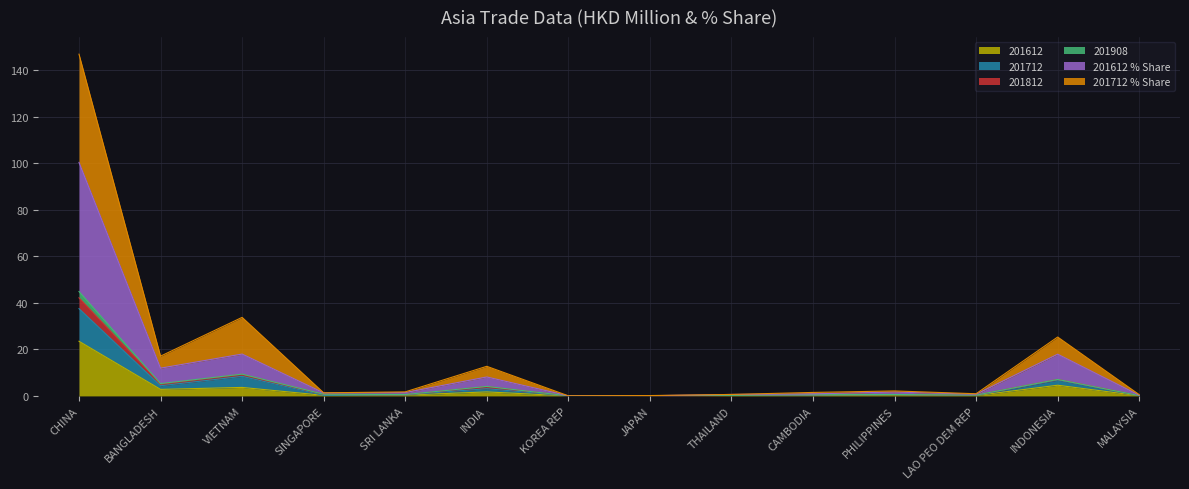

Is it true that 201612 equals 0.2 at CAMBODIA?

False